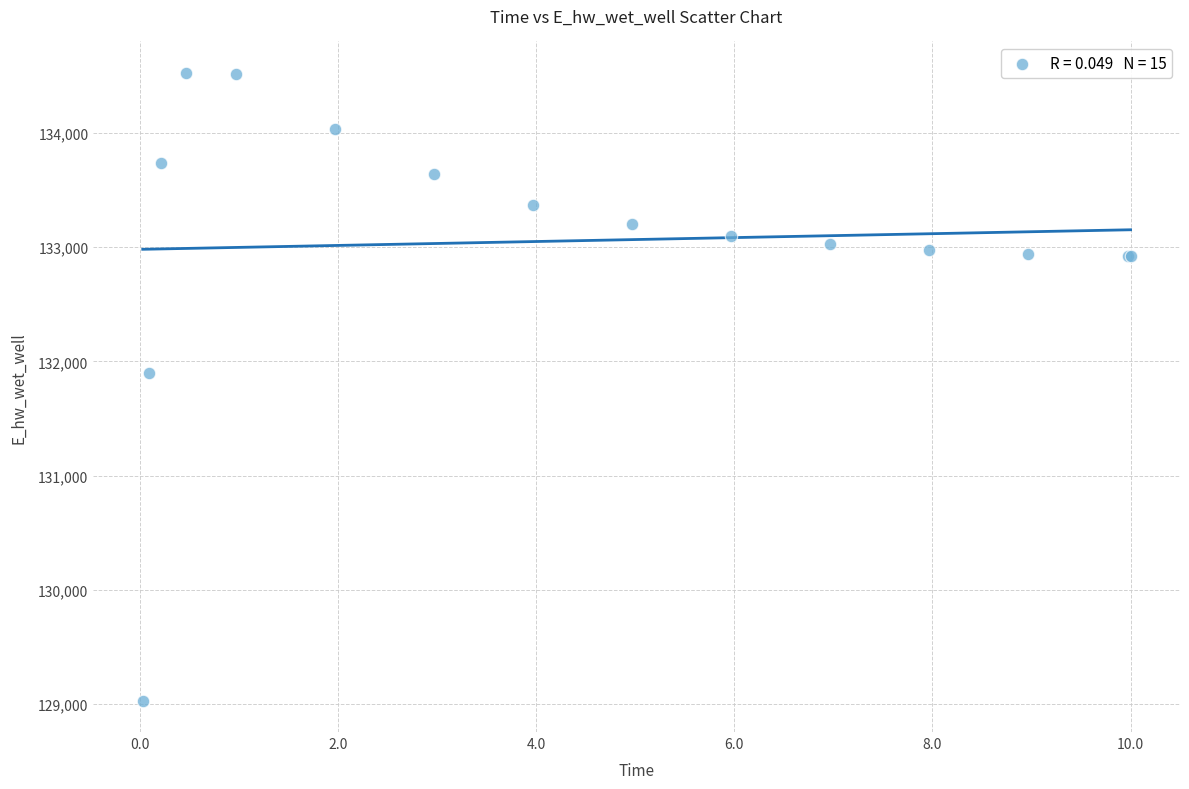

What Y value in the scatter plot is closest to 131778?

131897.6